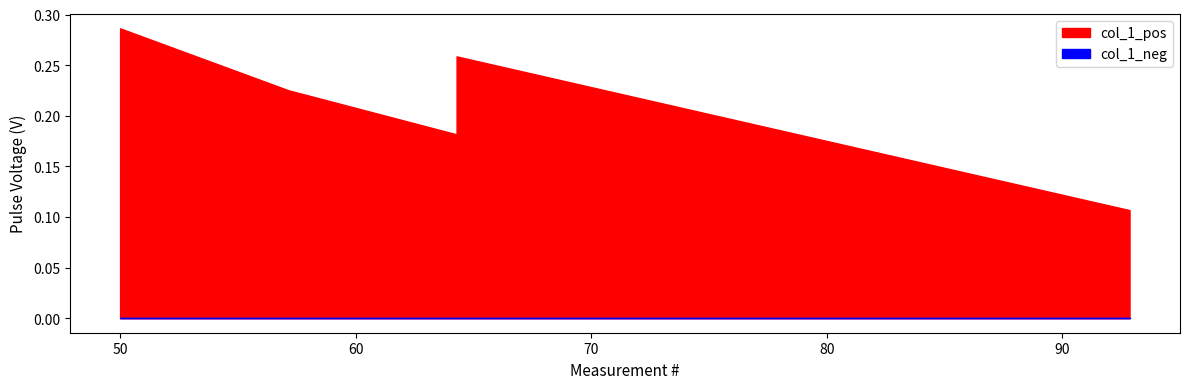

Count the values in the range 0 to 1.

5